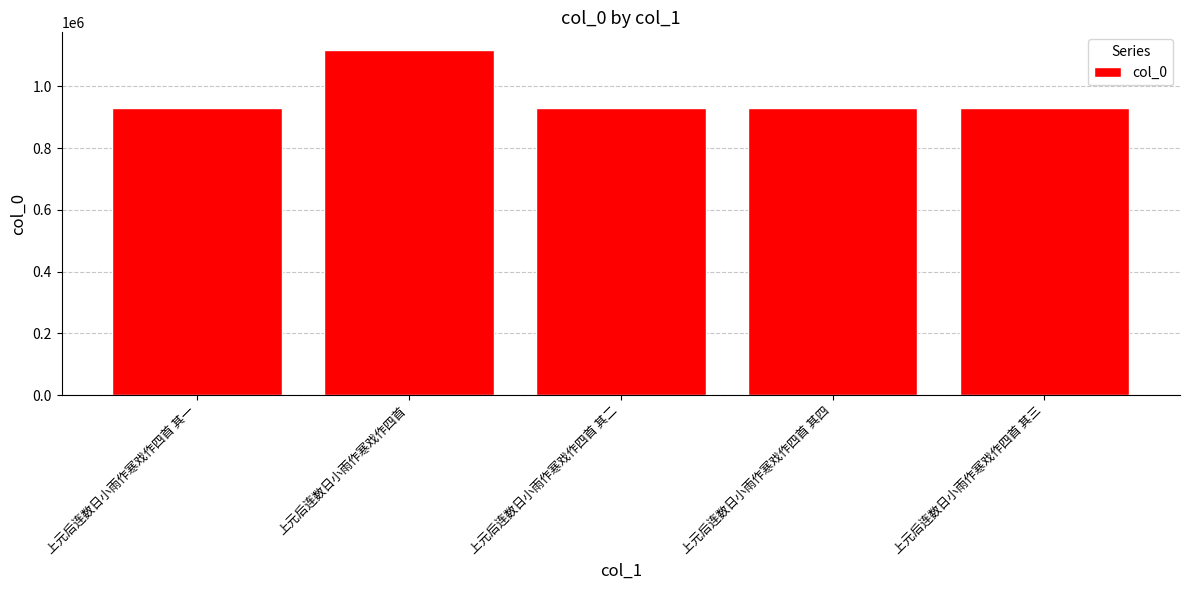

What is the smallest value displayed?

928274